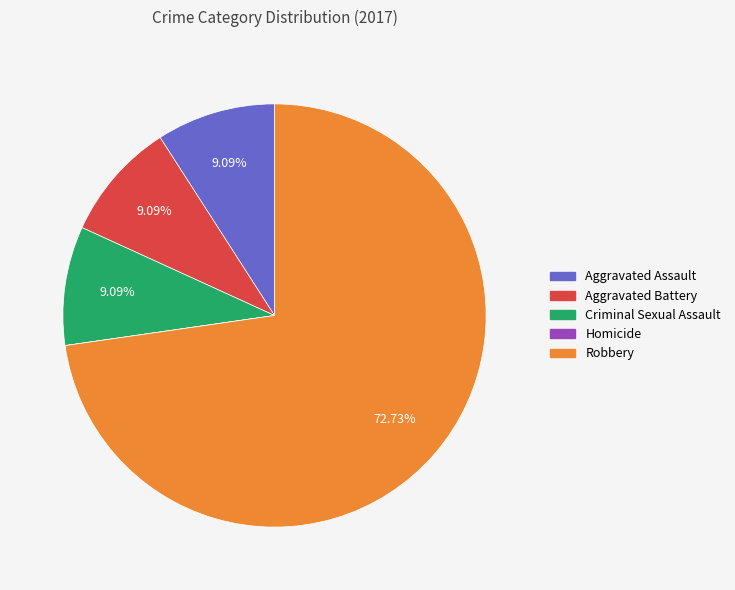

What is the largest slice in the pie chart?

Robbery